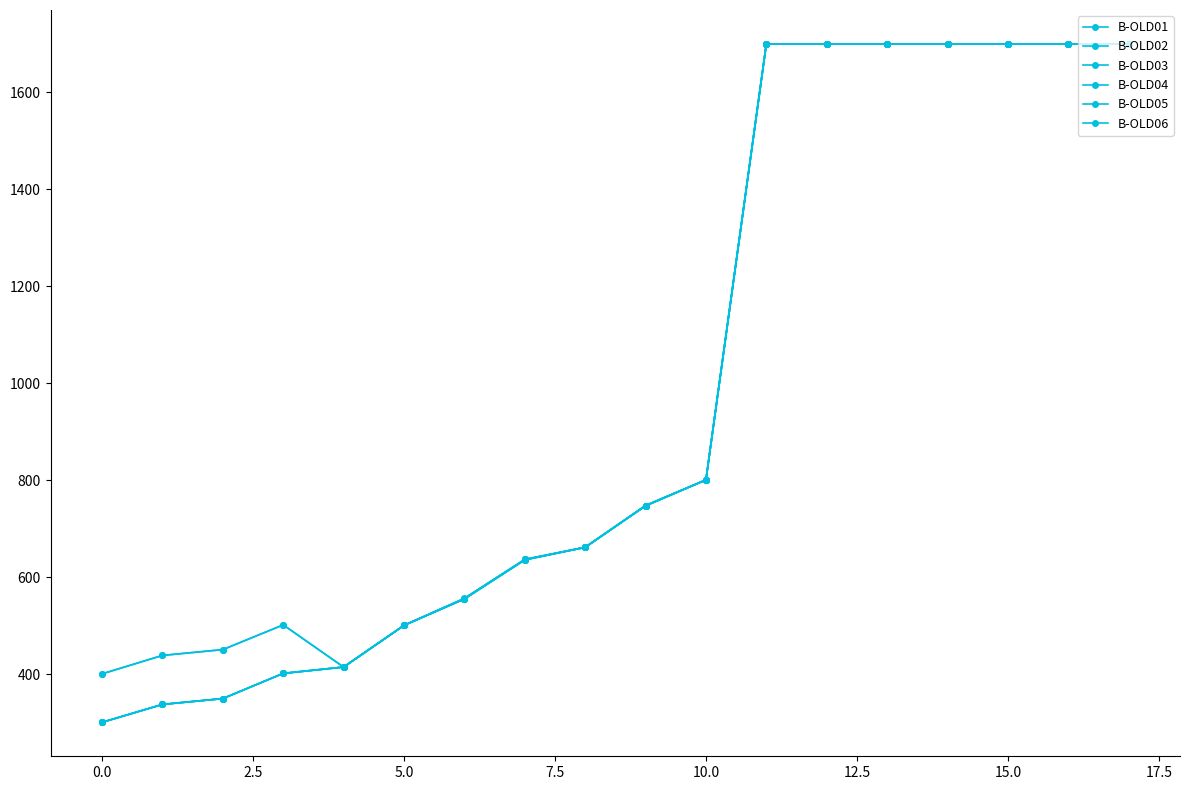

How many data points in B-OLD04 are less than 748?

9